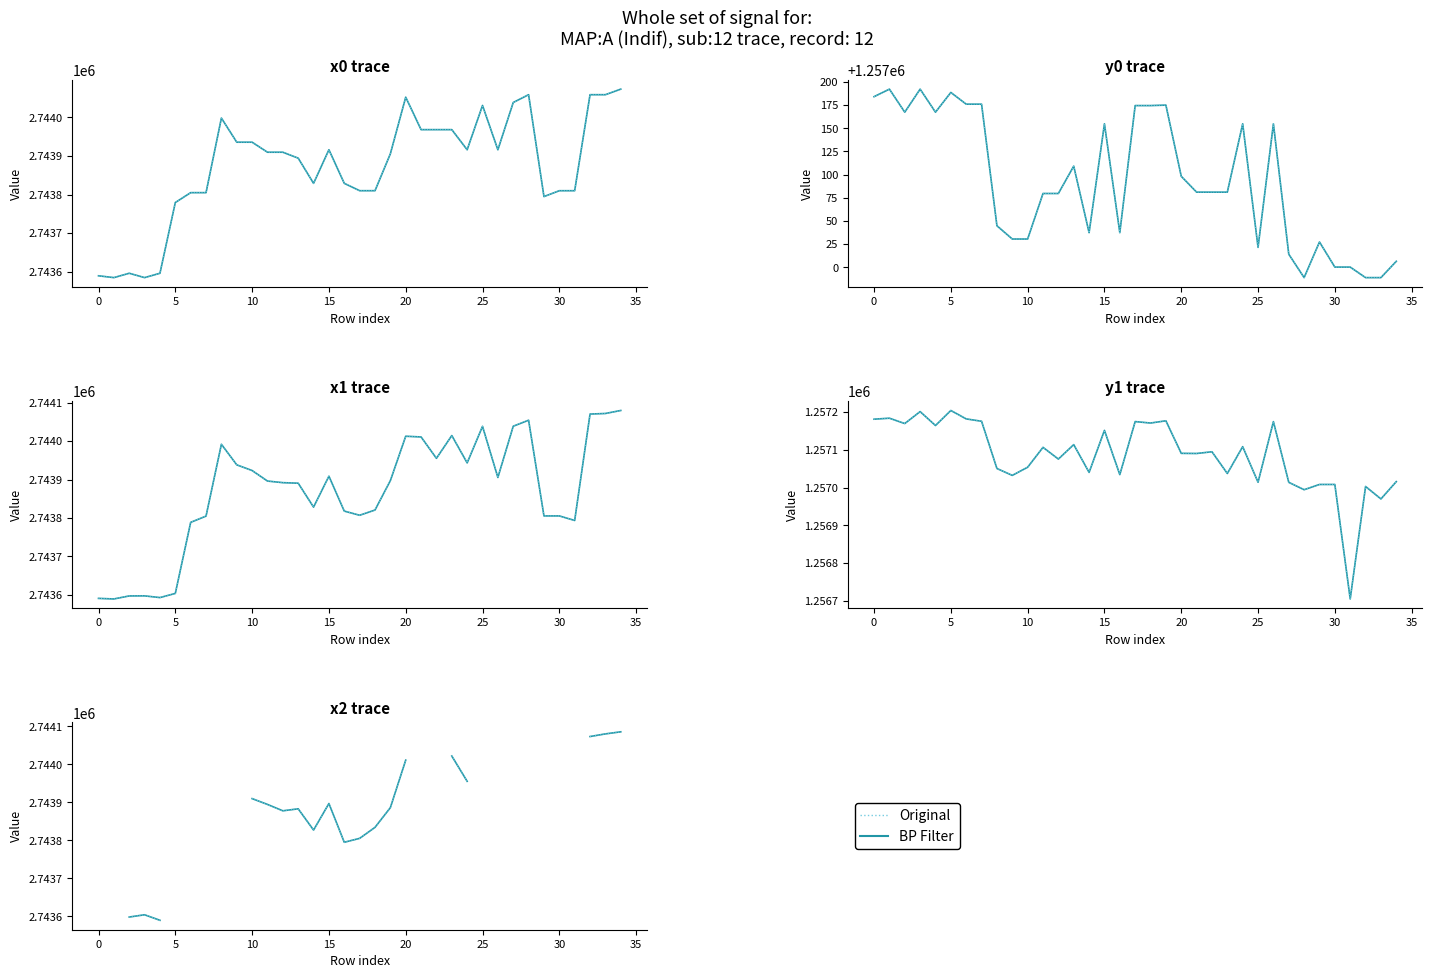

At 0, list the series in order from largest to smallest.

BP Filter, Original